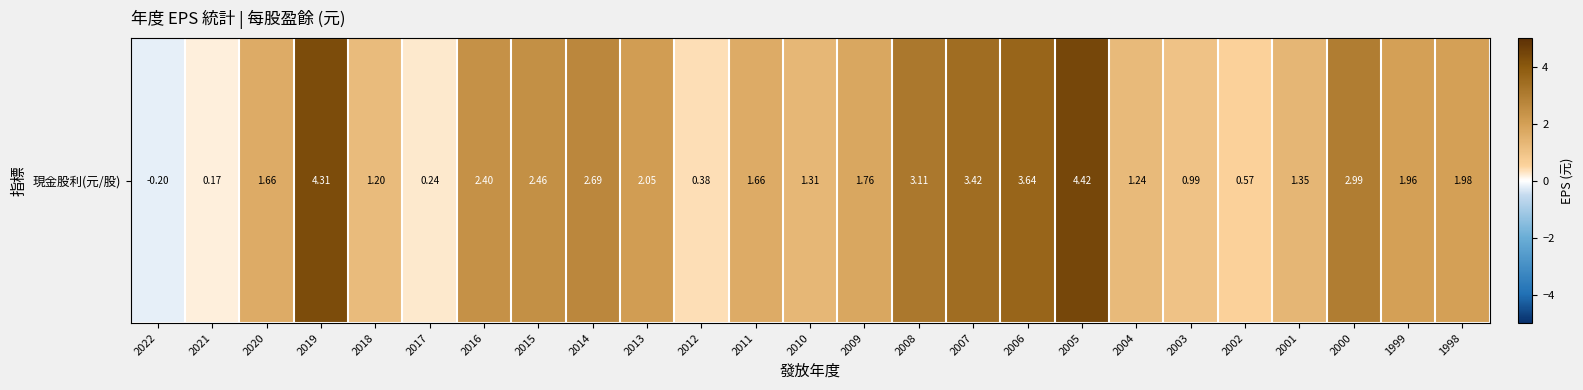

At which category does the chart reach its peak across all series?

2005